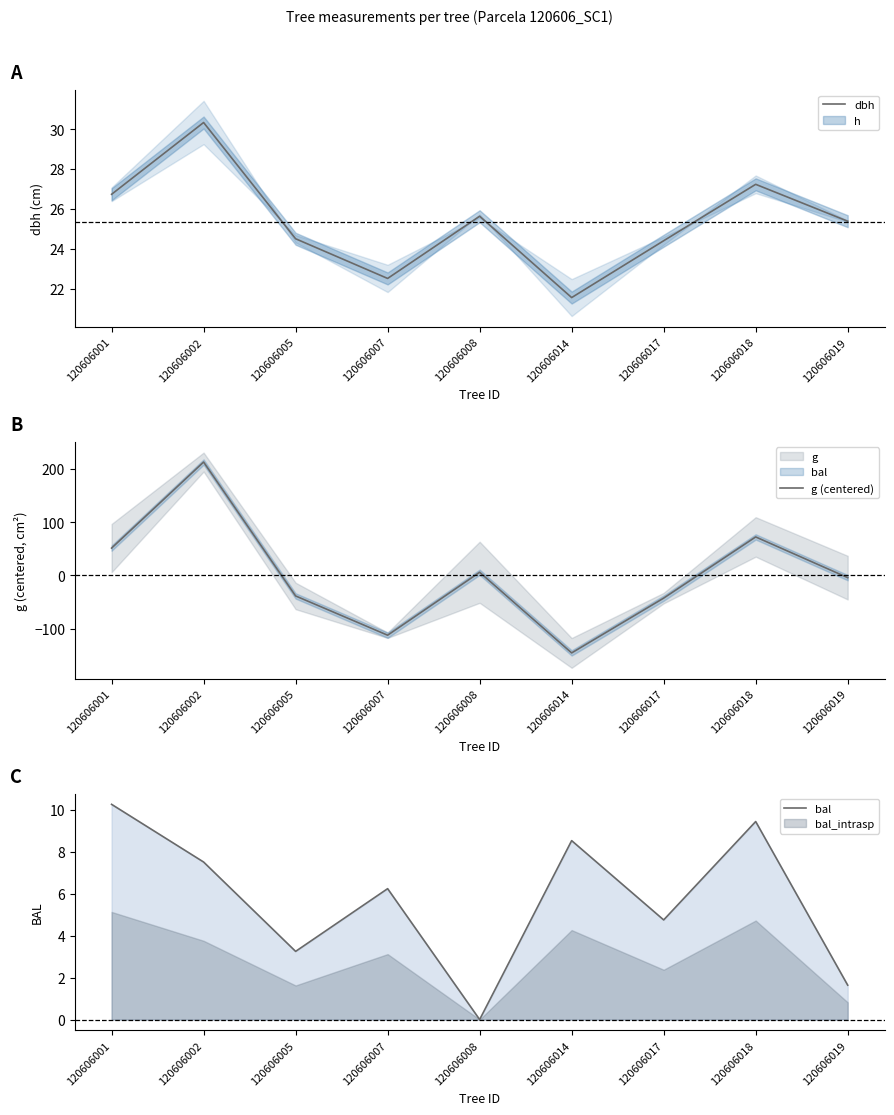

What is the difference between the second highest and minimum values in the dbh series?

5.7